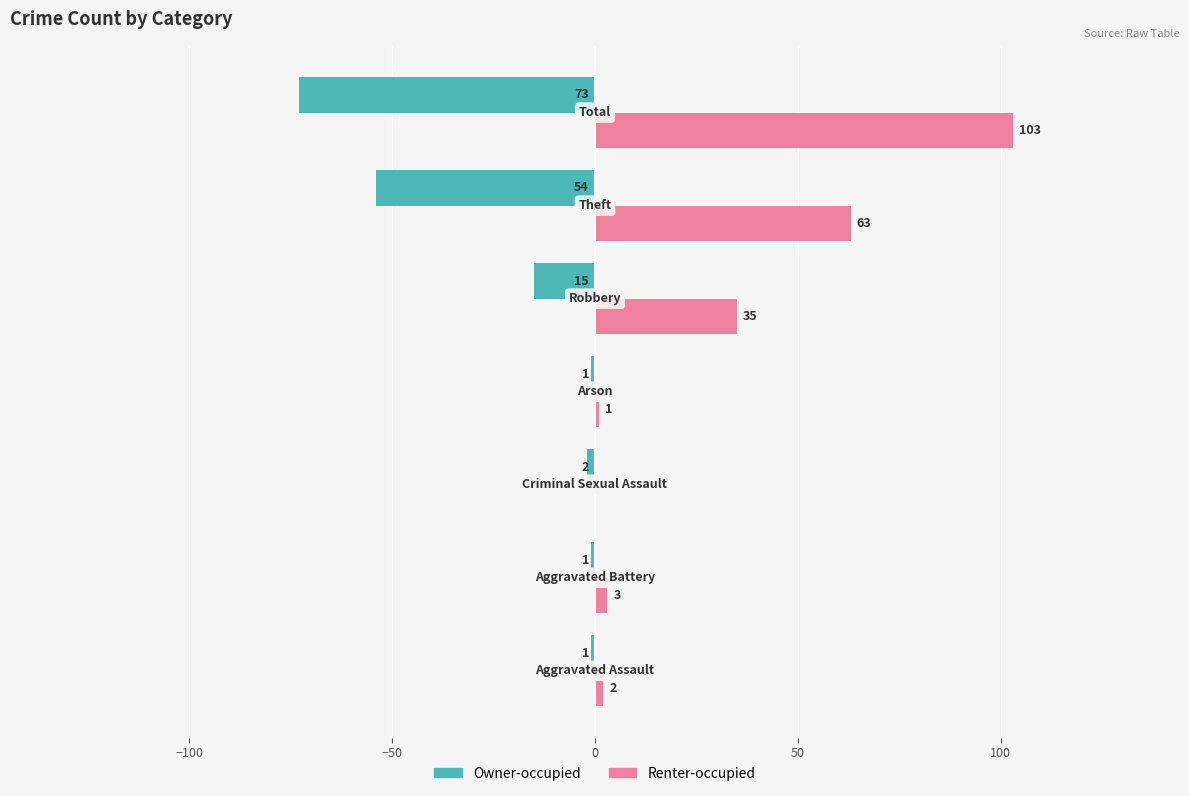

What is the sum of all Renter-occupied values?

207